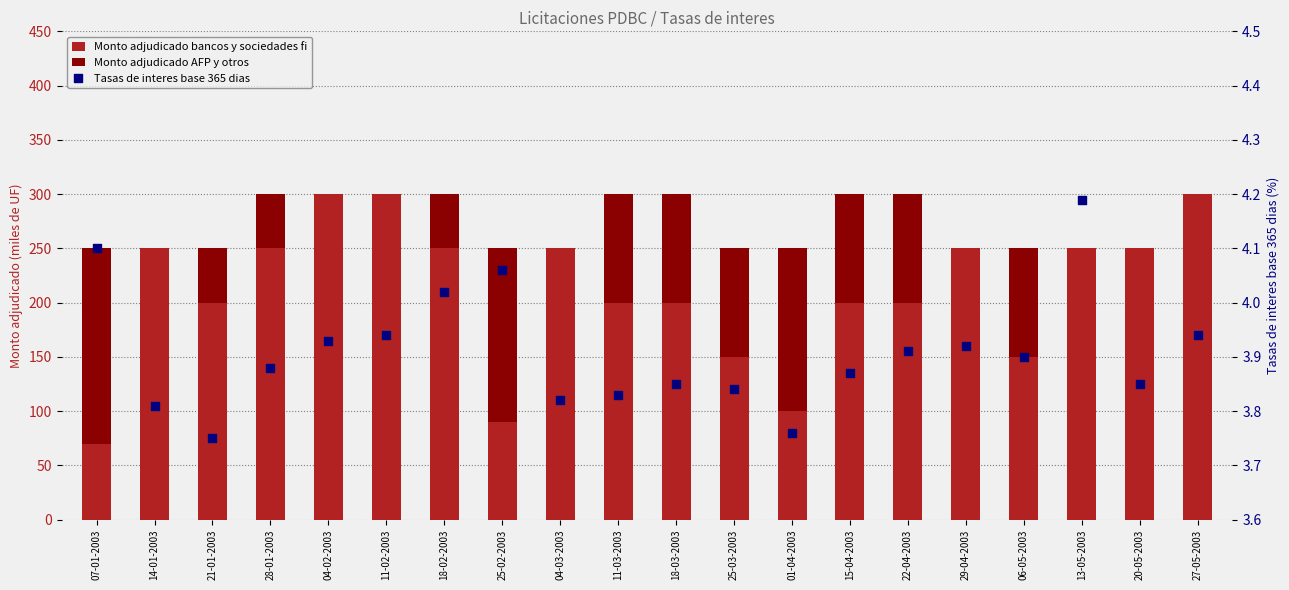

Which series reaches the maximum Y coordinate?

Monto adjudicado bancos y sociedades fi